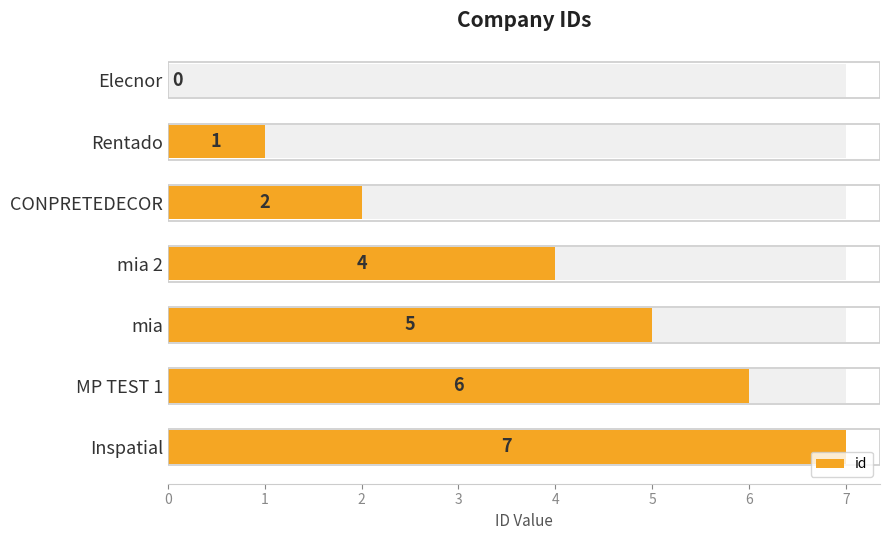

The value at MP TEST 1 is 8. True or false?

False